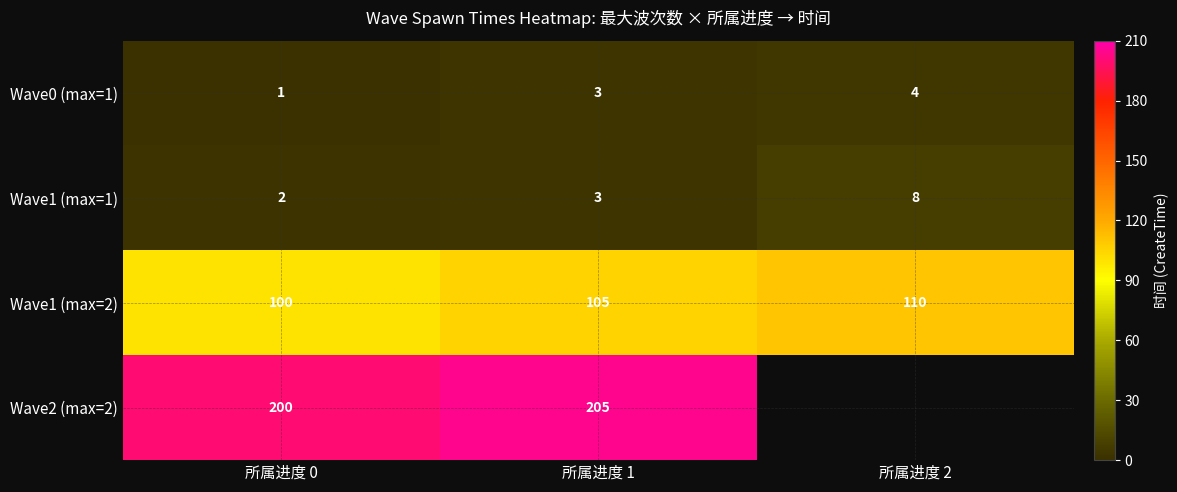

At how many categories does at least one series exceed 102?

3